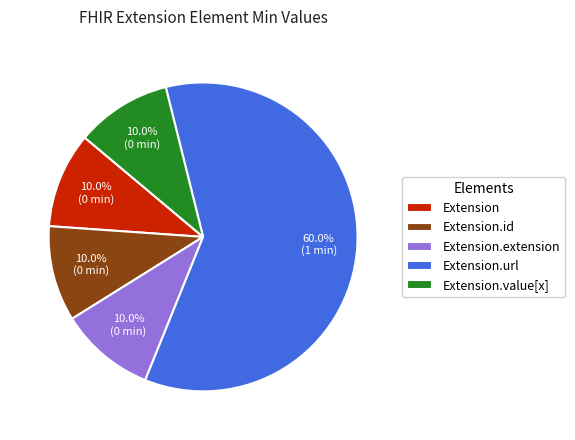

How many segments does this pie chart have?

5